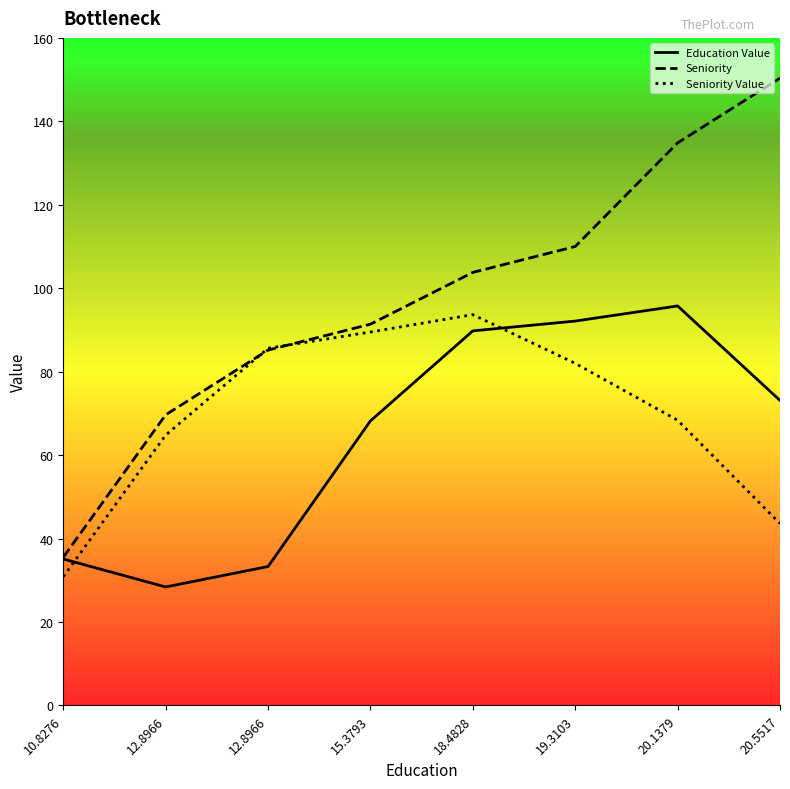

What is the smallest value displayed?

28.4